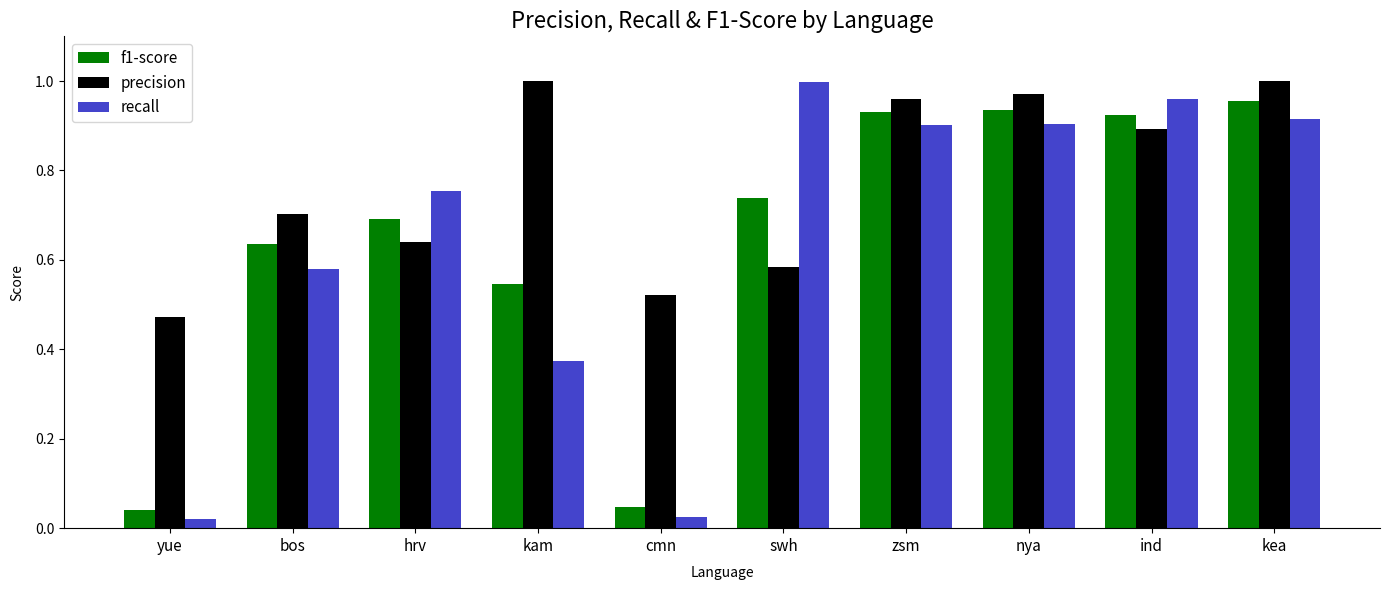

How many groups of bars are there?

10